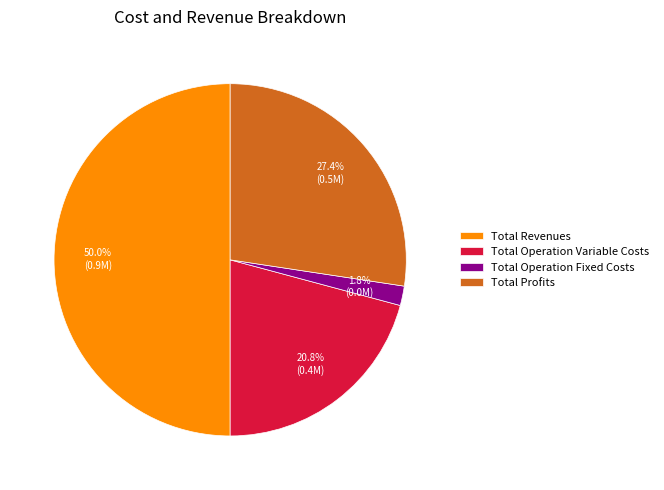

Which slice is the smallest?

Total Operation Fixed Costs